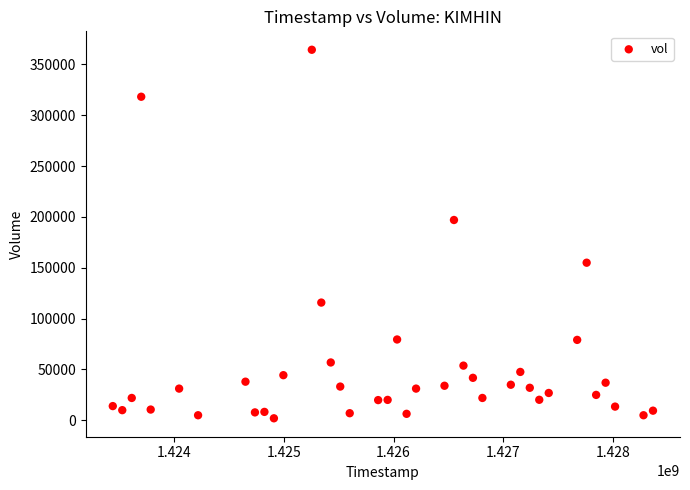

What is the range of Y values (max minus min)?

362400